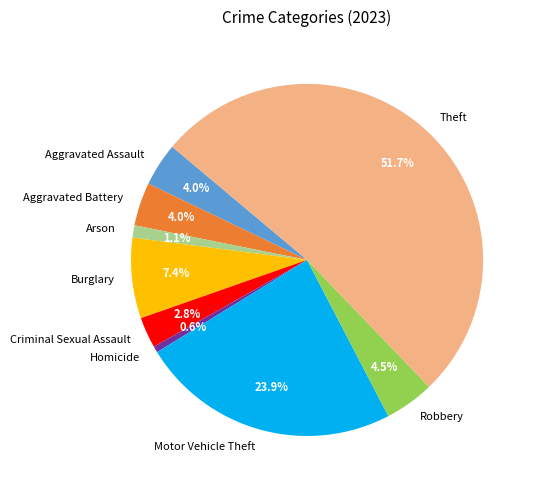

To the nearest percent, what percentage of the pie is Homicide?

1%